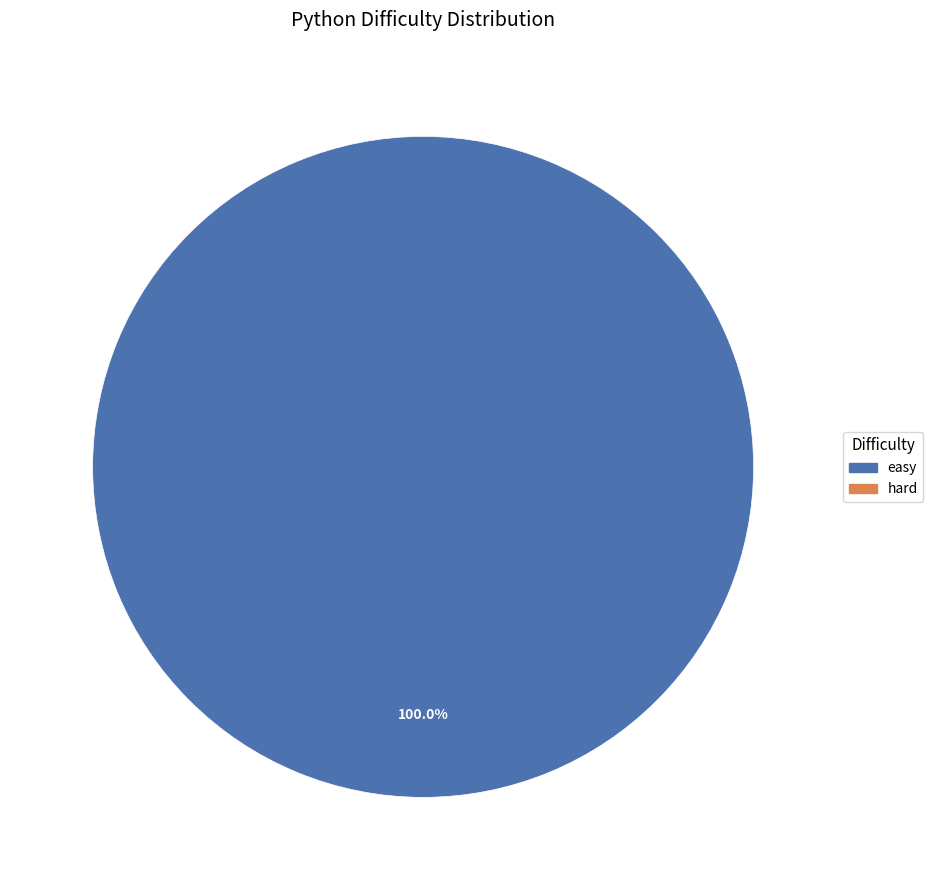

How many segments does this pie chart have?

1